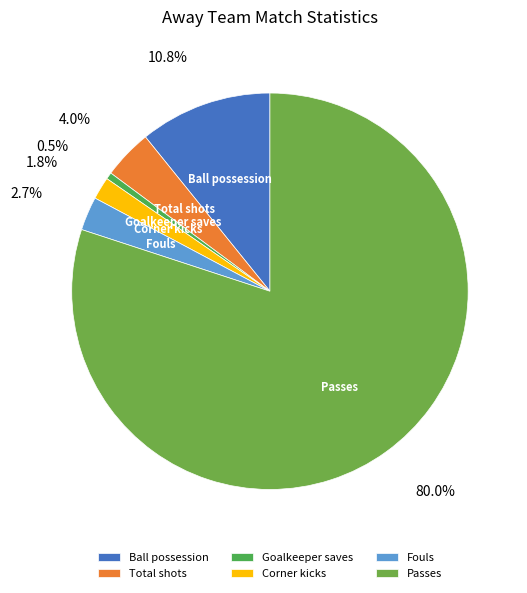

Rank the categories by value from lowest to highest.

Goalkeeper saves, Corner kicks, Fouls, Total shots, Ball possession, Passes